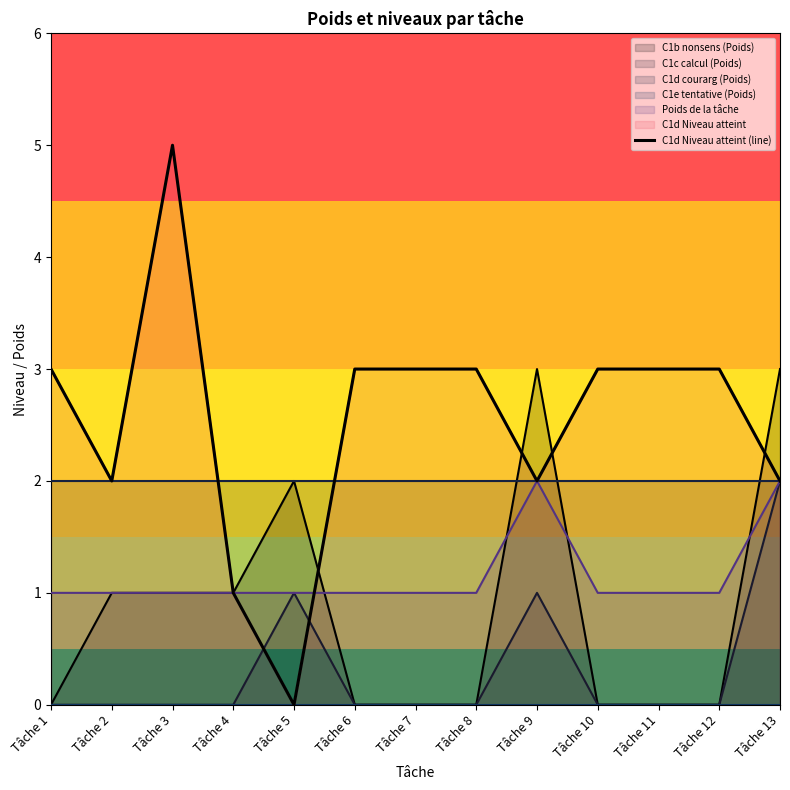

At which label is the value closest to 2?

Tâche 2